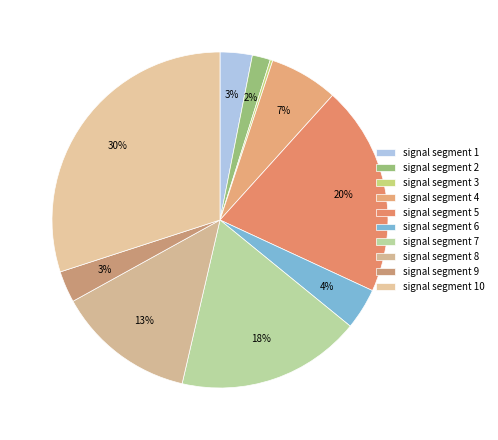

How many slices are in this pie chart?

10